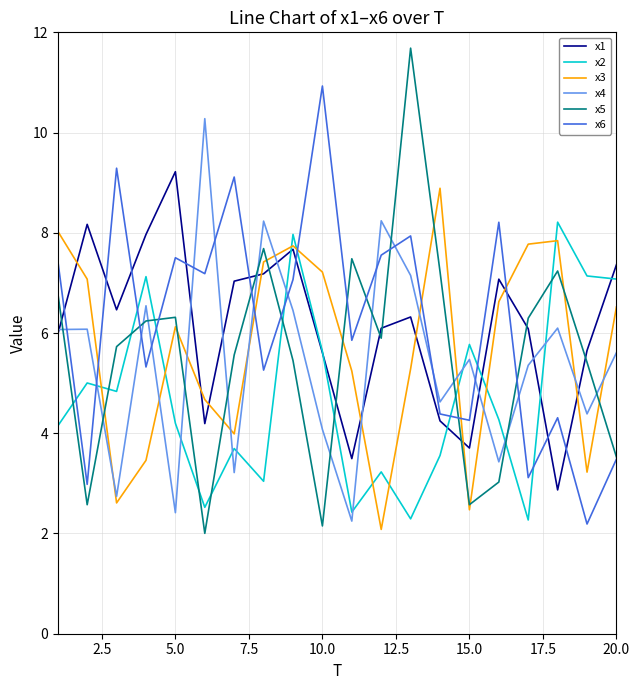

Which series has the largest range (max minus min)?

x5